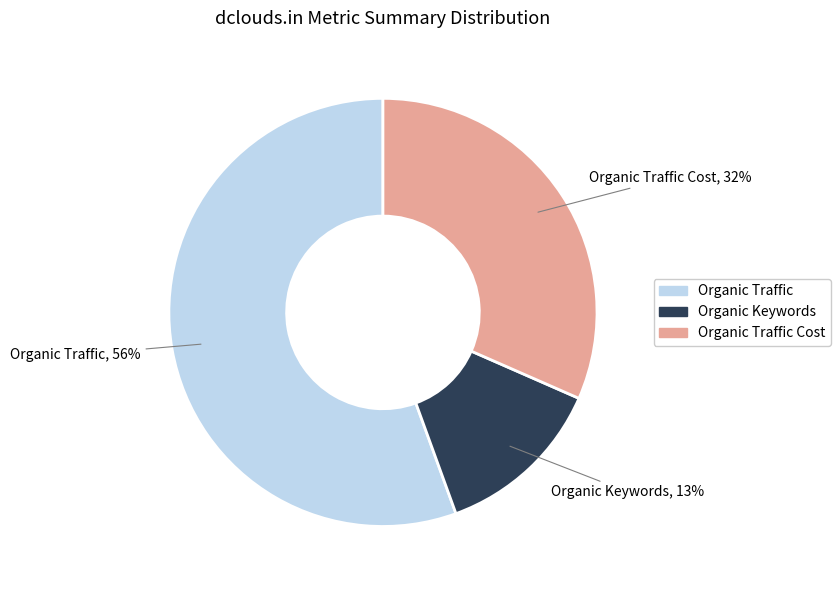

To the nearest percent, what is the average slice percentage?

33%